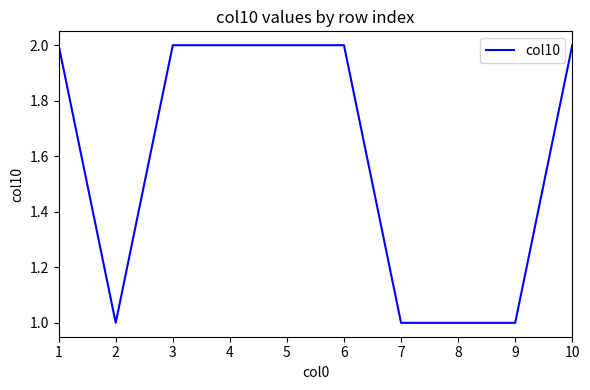

Does the chart display data point markers on the line(s)?

No